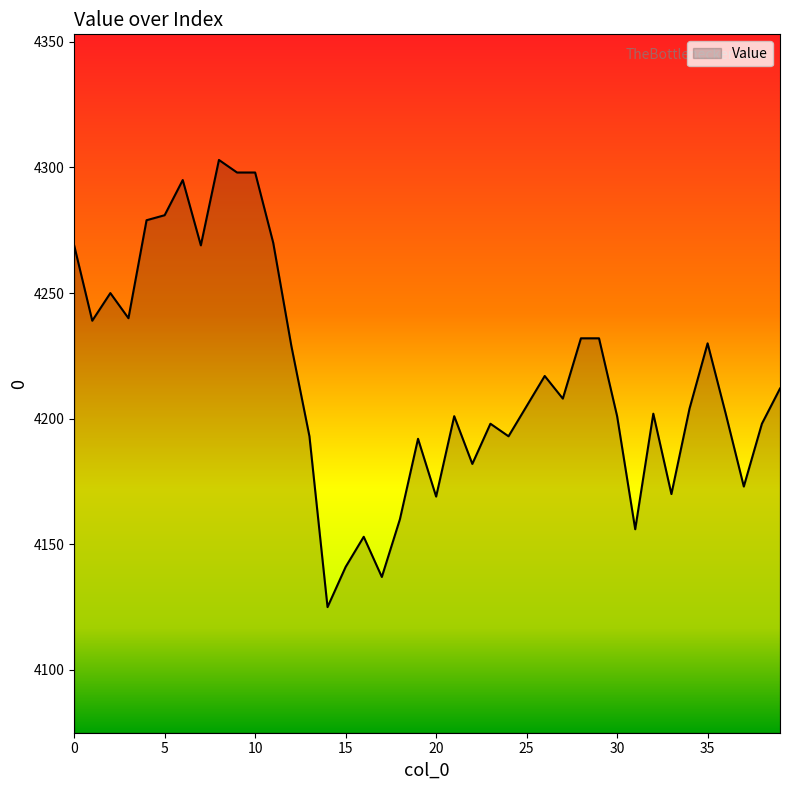

What is the maximum value shown in the chart?

4303